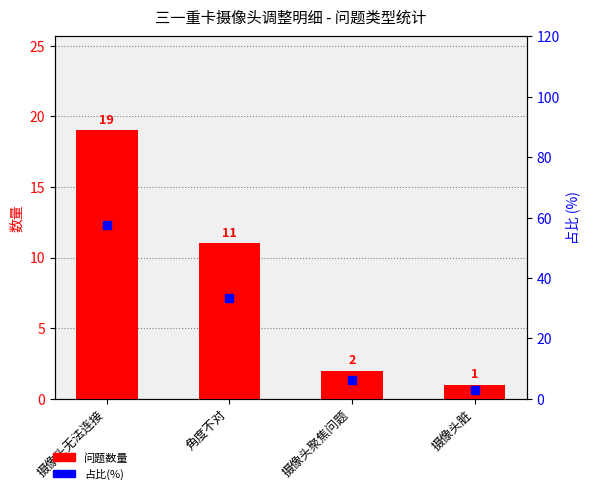

Which series reaches the minimum Y coordinate?

问题数量